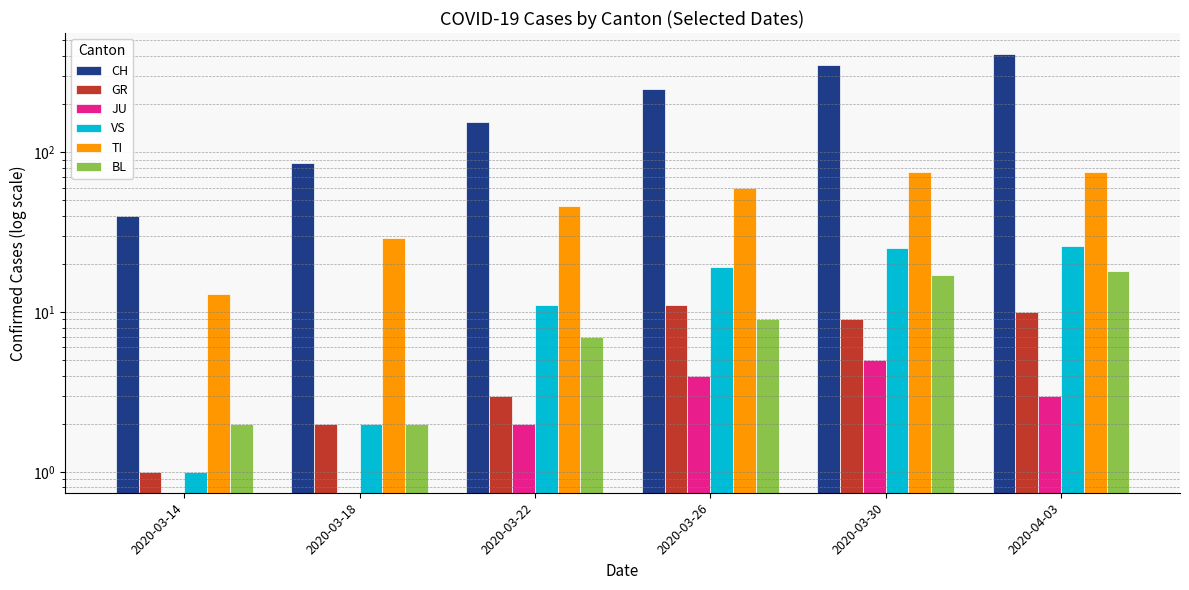

Reading left to right, list all the values displayed in this chart.

CH: 2020-03-14=40	2020-03-18=85	2020-03-22=155	2020-03-26=249	2020-03-30=352	2020-04-03=412
GR: 2020-03-14=1	2020-03-18=2	2020-03-22=3	2020-03-26=11	2020-03-30=9	2020-04-03=10
JU: 2020-03-14=0	2020-03-18=0	2020-03-22=2	2020-03-26=4	2020-03-30=5	2020-04-03=3
VS: 2020-03-14=1	2020-03-18=2	2020-03-22=11	2020-03-26=19	2020-03-30=25	2020-04-03=26
TI: 2020-03-14=13	2020-03-18=29	2020-03-22=46	2020-03-26=60	2020-03-30=75	2020-04-03=75
BL: 2020-03-14=2	2020-03-18=2	2020-03-22=7	2020-03-26=9	2020-03-30=17	2020-04-03=18